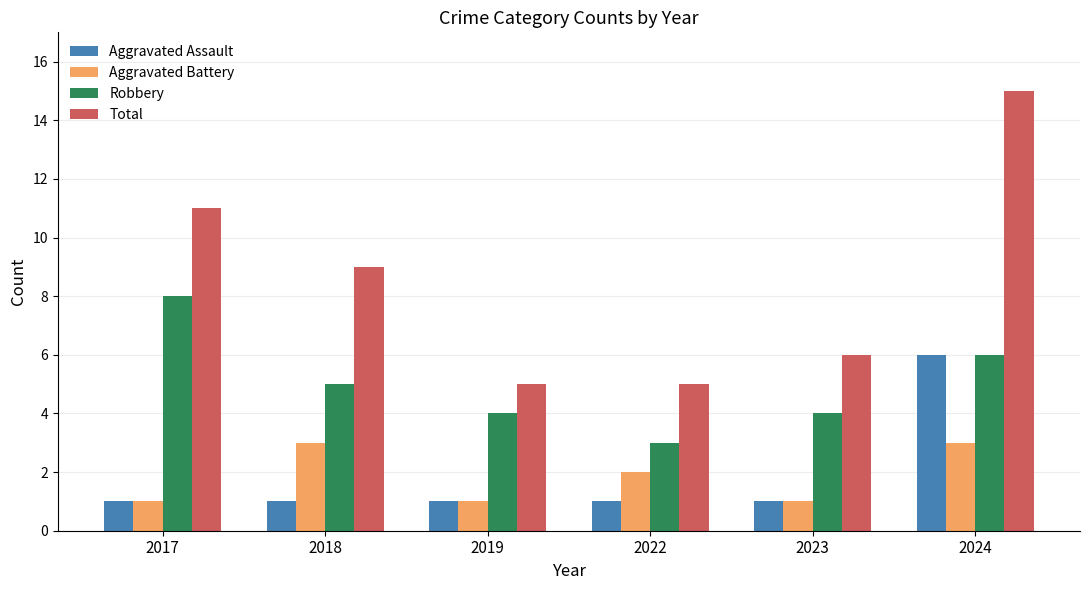

Does the chart contain stacked bars?

No